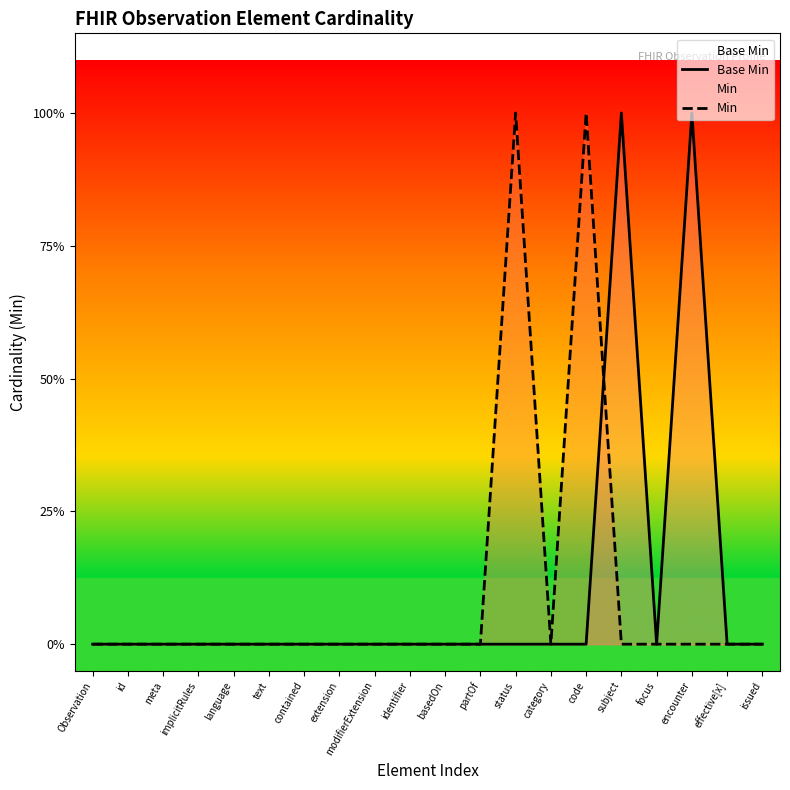

What position from the left is text?

6